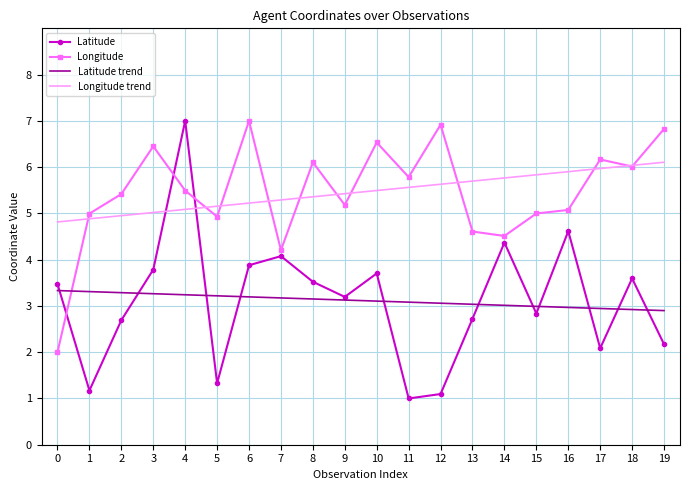

At 10, list the series in order from smallest to largest.

Latitude trend, Latitude, Longitude trend, Longitude